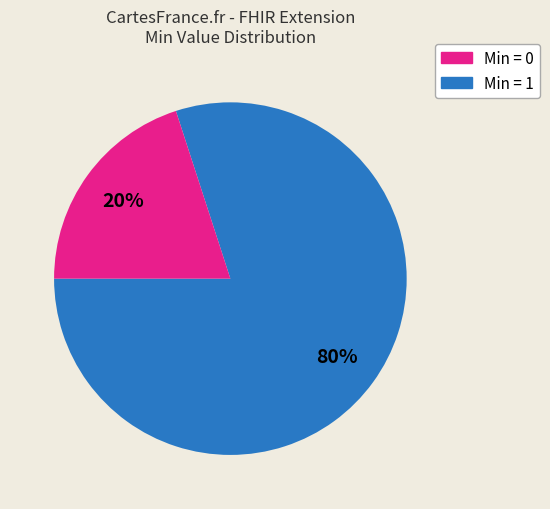

Does any single category account for the majority?

Yes